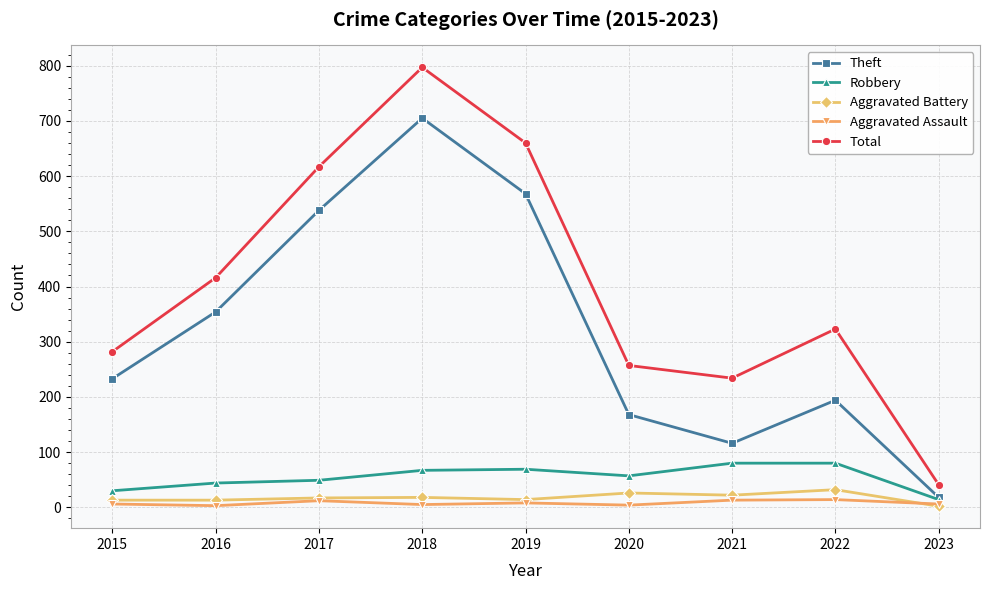

What is the value of the Aggravated Battery point at the 9th from the left?

2